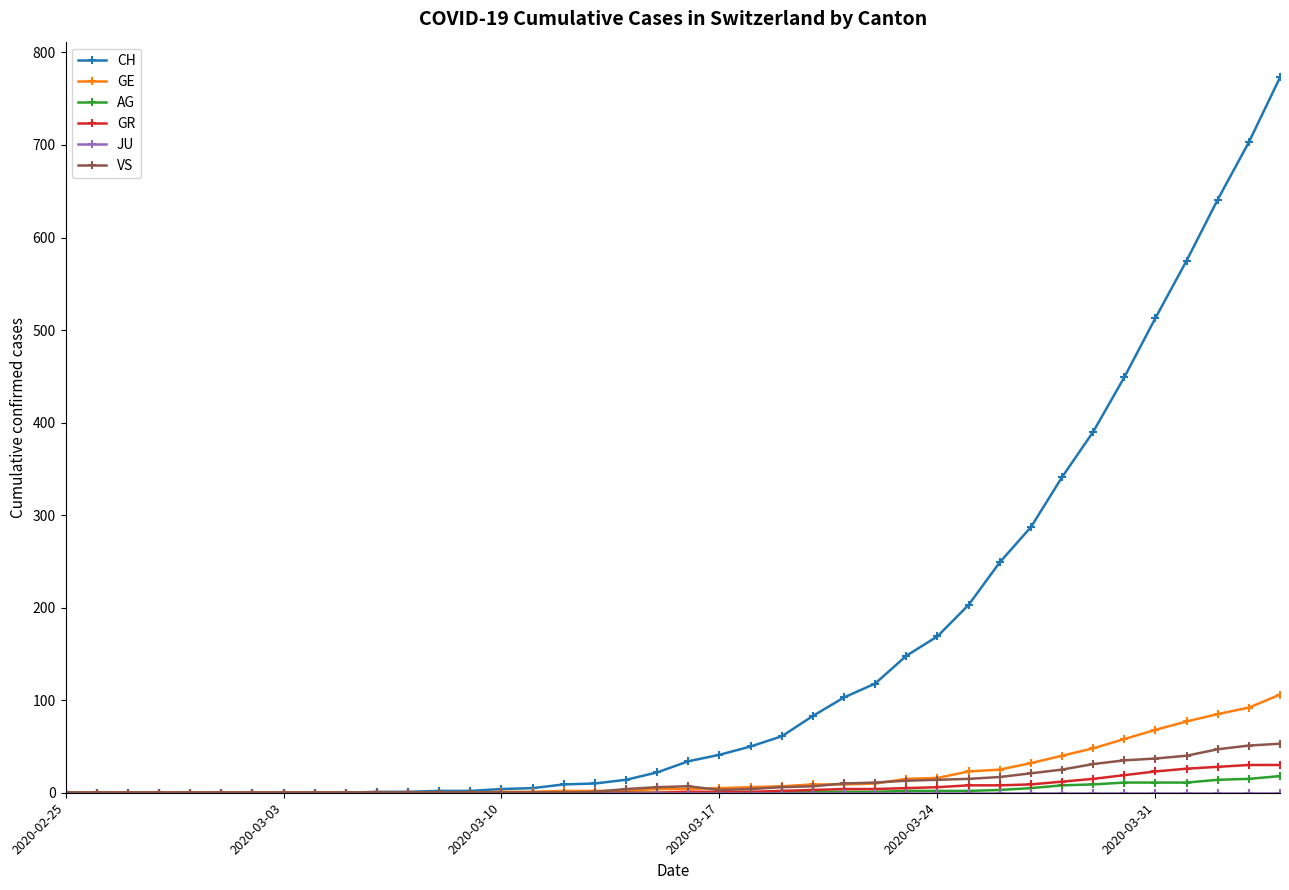

Which series has the largest total across all categories?

CH